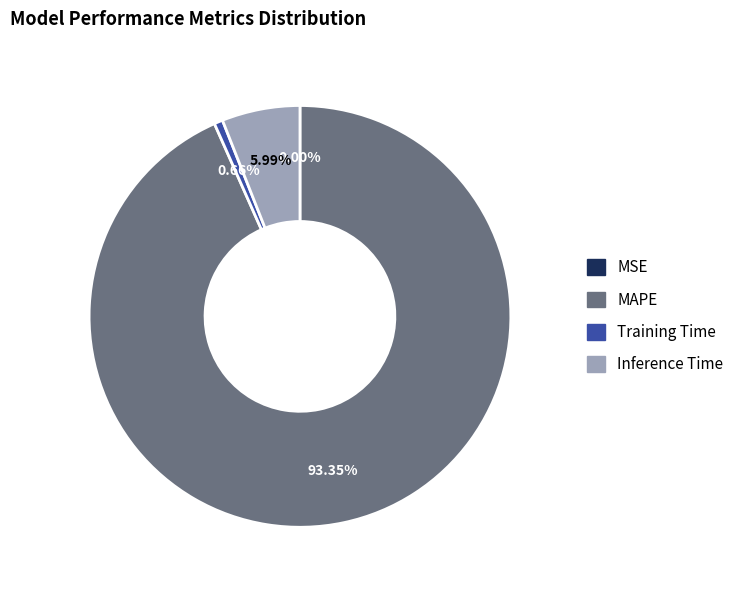

To the nearest percent, what is the difference between the largest and smallest slice percentages?

93%